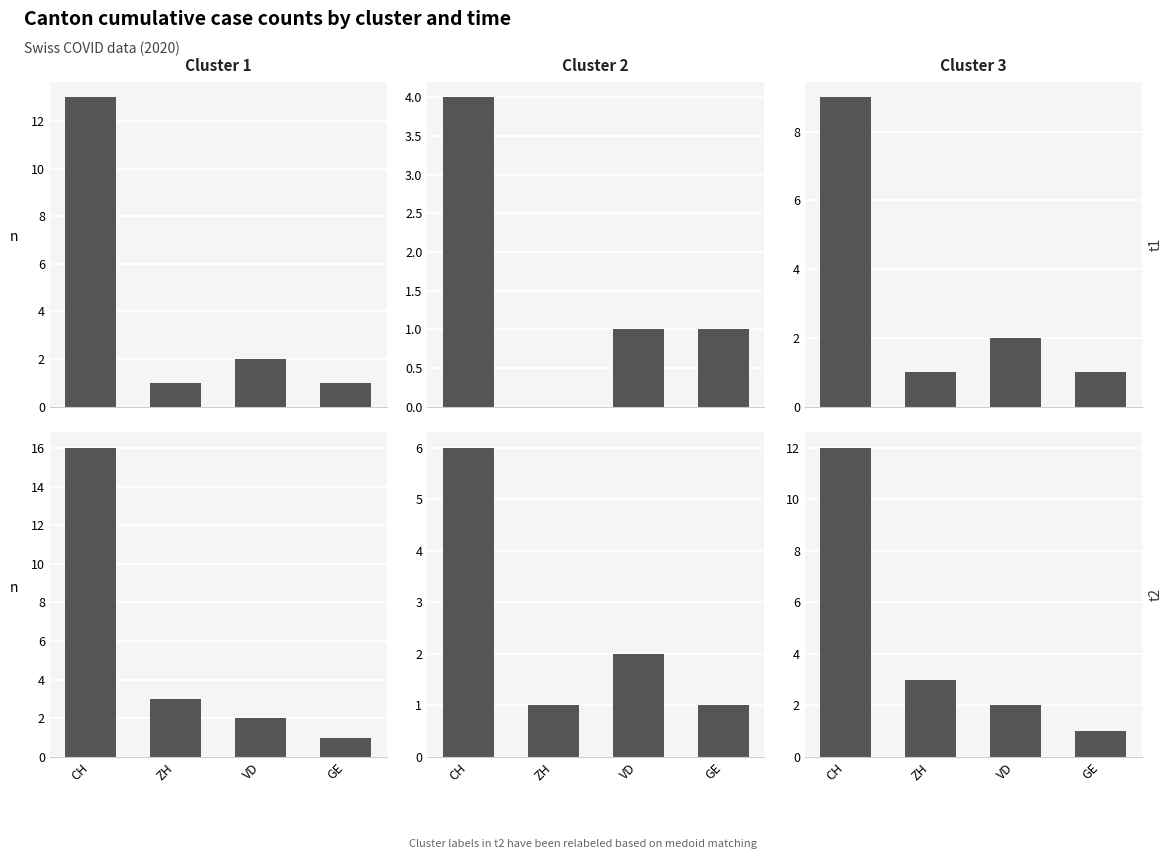

Is it true that Cluster 2 t2 equals 0 at ZH?

False